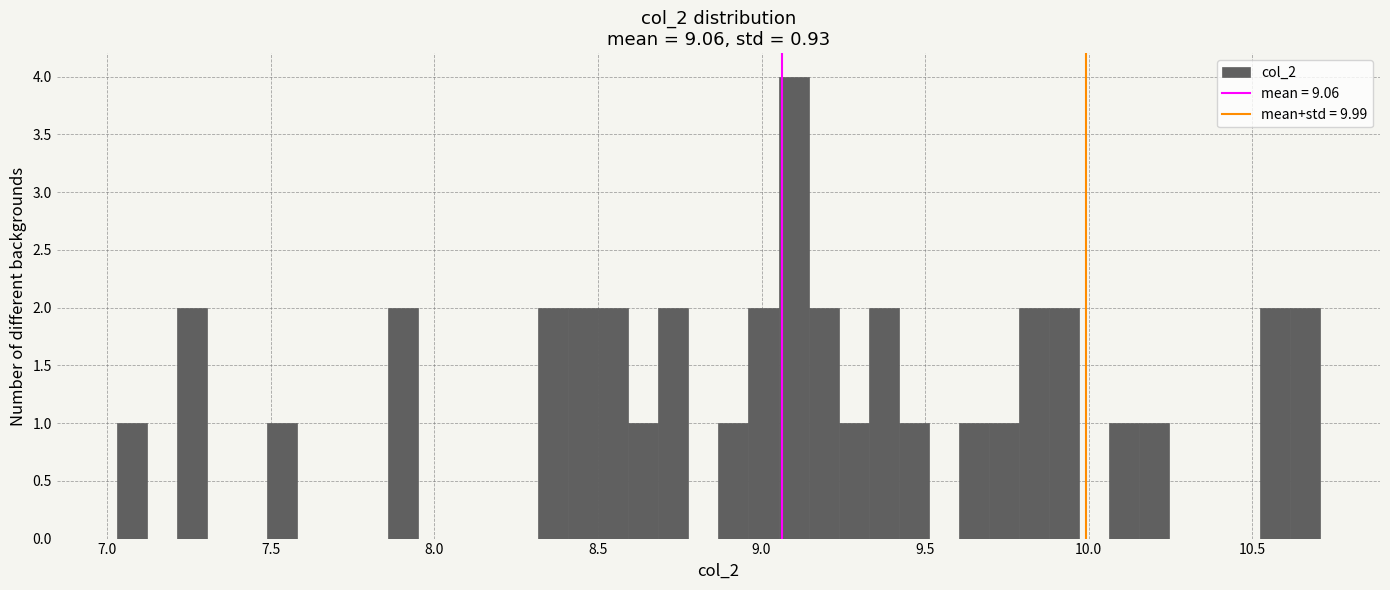

Around what value on the x-axis is the tallest bar? Give the approximate position of its centre, as read against the axis.

9.10